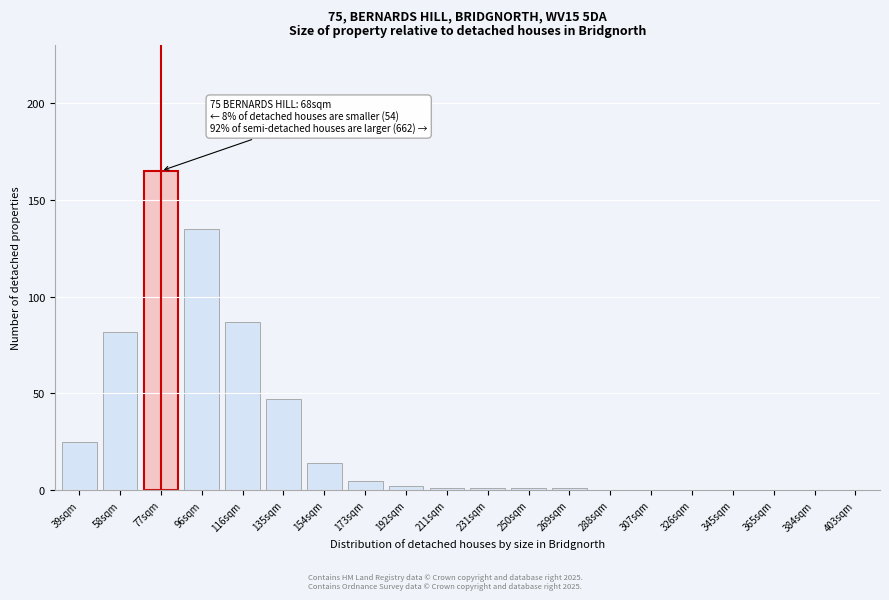

Reading left to right, what are all the values shown in this chart?

39sqm=25	58sqm=82	77sqm=165	96sqm=135	116sqm=87	135sqm=47	154sqm=14	173sqm=5	192sqm=2	211sqm=1	231sqm=1	250sqm=1	269sqm=1	288sqm=0	307sqm=0	326sqm=0	345sqm=0	365sqm=0	384sqm=0	403sqm=0